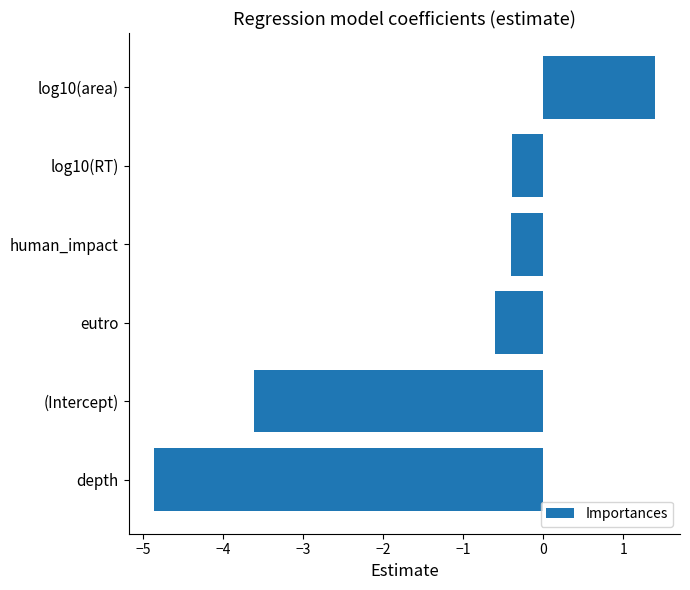

How many distinct data groups are displayed?

1